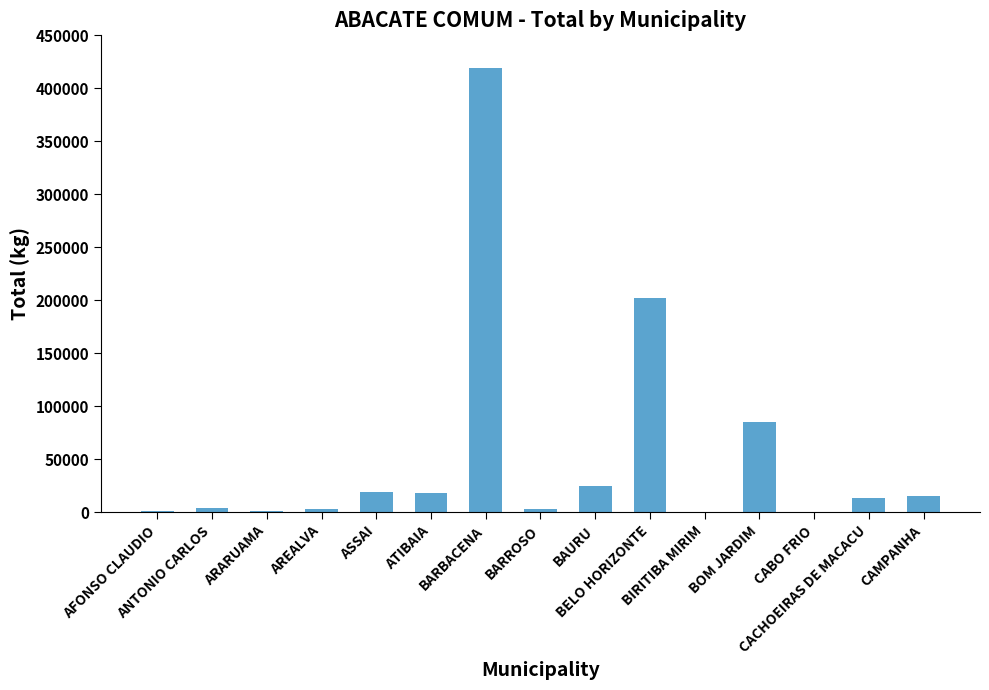

What is the sum of all values?

814325